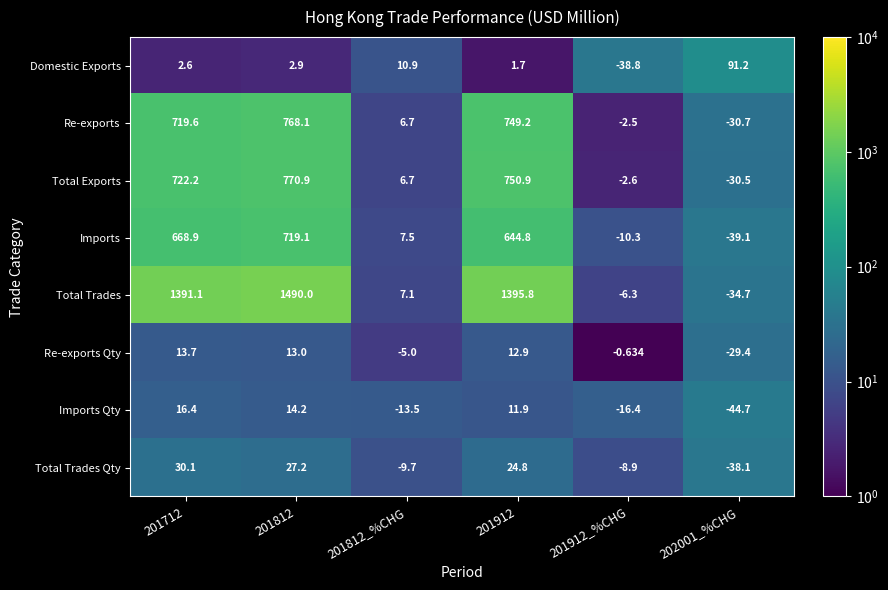

What is the difference between the highest and lowest values at 202001_%CHG?

135.9